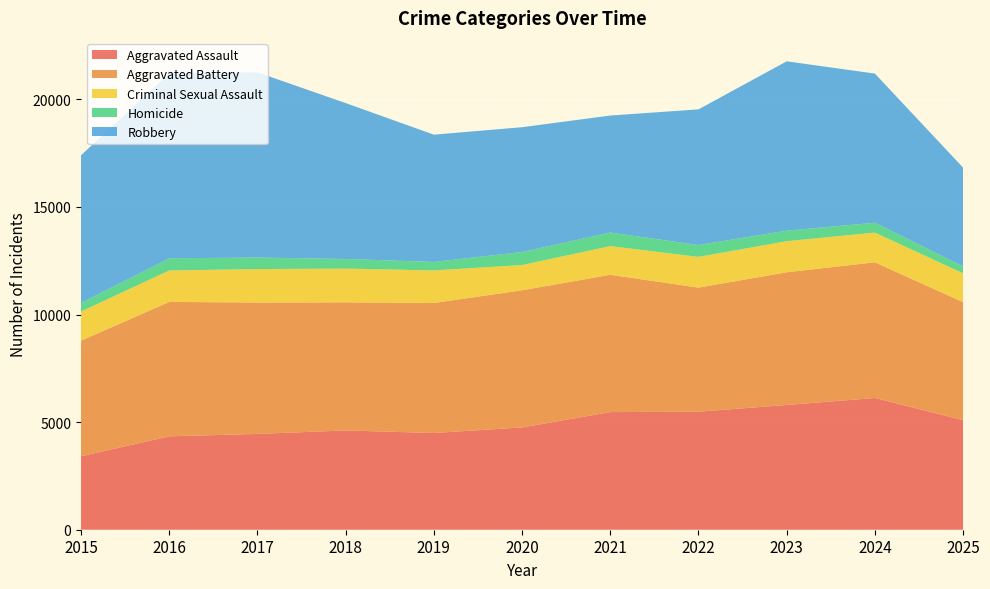

Reading right to left, extract all data points from this chart.

Aggravated Assault: 2025=5090	2024=6121	2023=5796	2022=5485	2021=5465	2020=4754	2019=4494	2018=4613	2017=4452	2016=4340	2015=3414
Aggravated Battery: 2025=5482	2024=6305	2023=6168	2022=5765	2021=6381	2020=6372	2019=6043	2018=5952	2017=6105	2016=6245	2015=5371
Criminal Sexual Assault: 2025=1341	2024=1381	2023=1443	2022=1428	2021=1333	2020=1174	2019=1512	2018=1569	2017=1554	2016=1461	2015=1355
Homicide: 2025=324	2024=458	2023=488	2022=548	2021=630	2020=605	2019=393	2018=447	2017=535	2016=567	2015=394
Robbery: 2025=4585	2024=6930	2023=7870	2022=6306	2021=5437	2020=5798	2019=5915	2018=7243	2017=8607	2016=8587	2015=6866